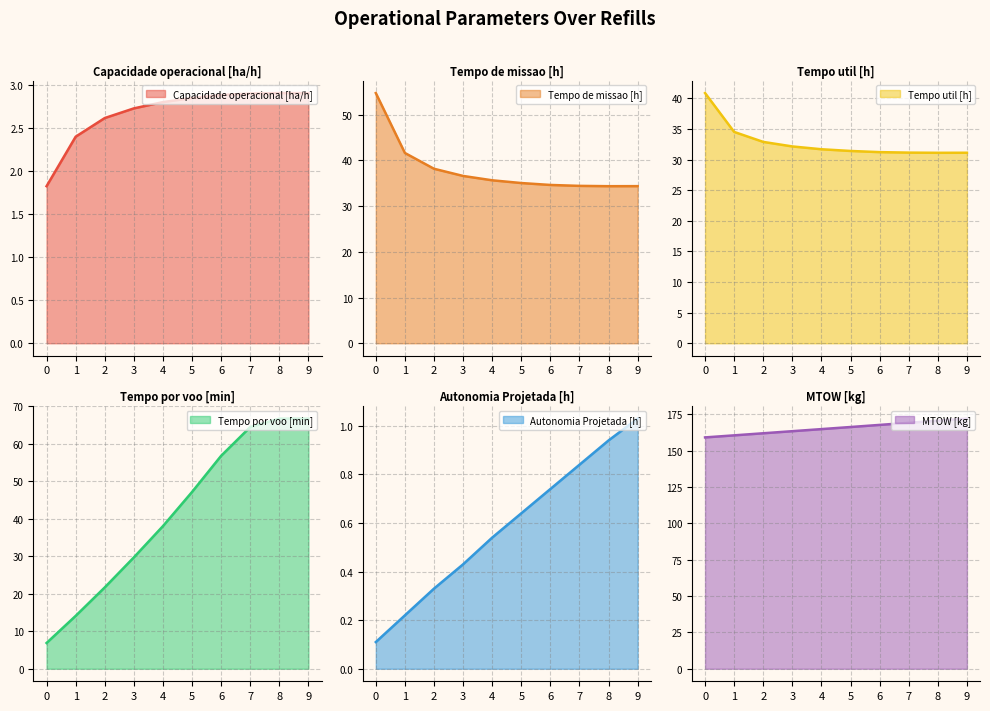

True or false: Capacidade operacional [ha/h] and MTOW [kg] cross at least once.

False